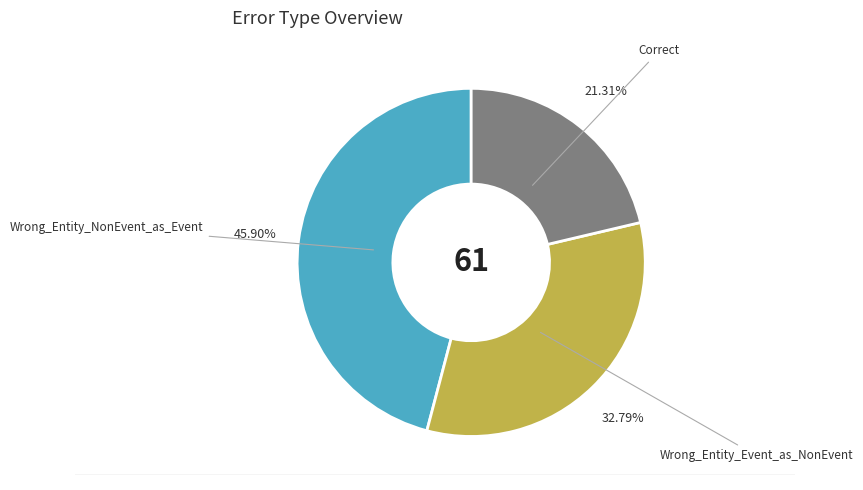

Does any single category account for the majority?

No